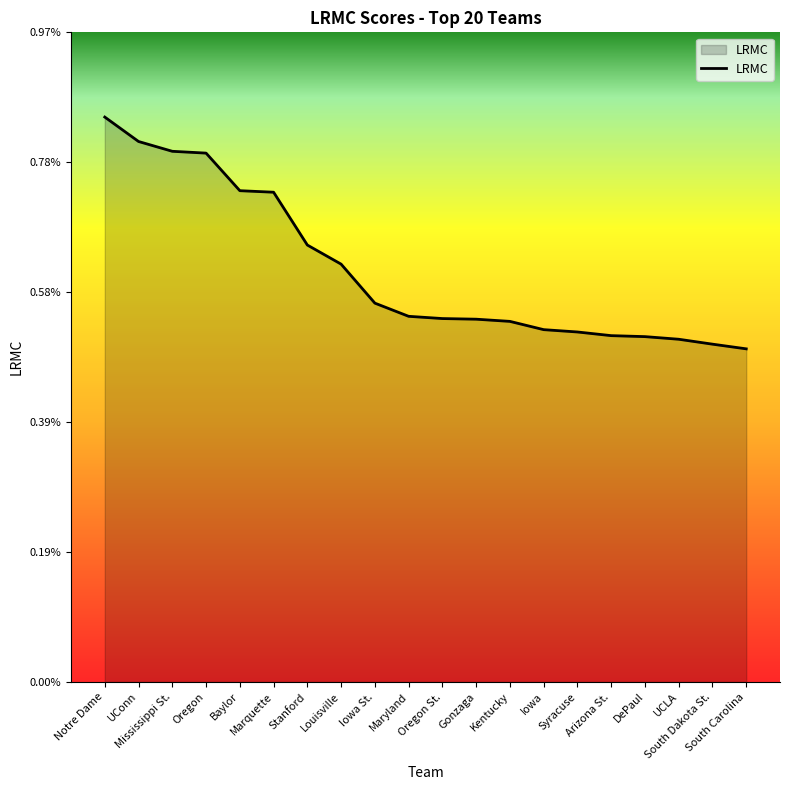

Does the chart display data point markers on the line(s)?

No